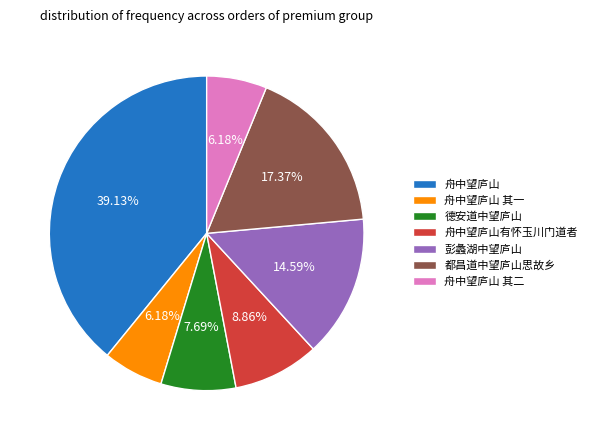

Does any single category account for the majority?

No